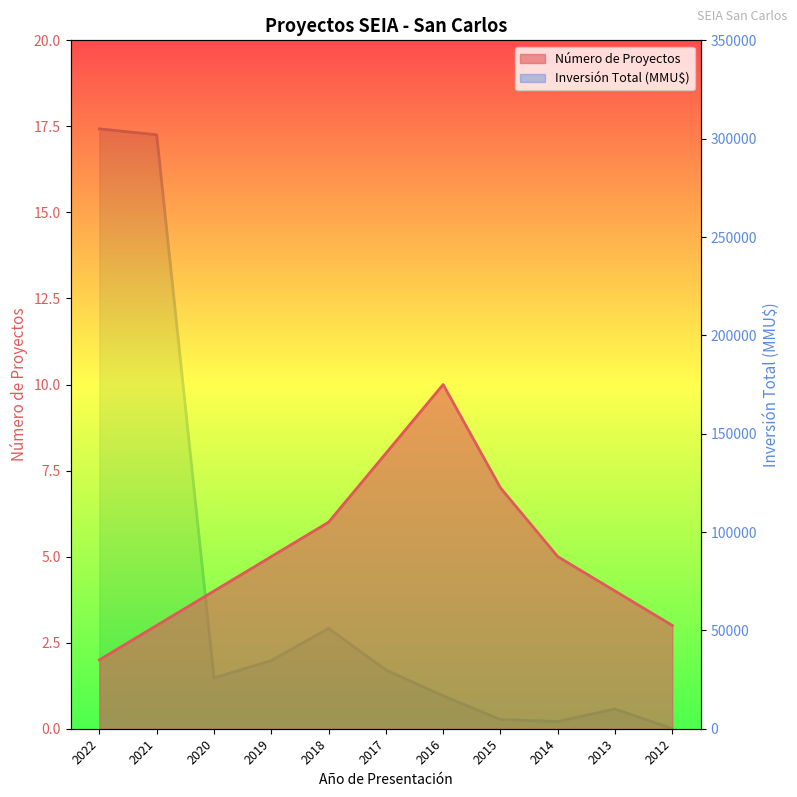

Which series has the largest range (max minus min)?

Inversión Total (MMU$)